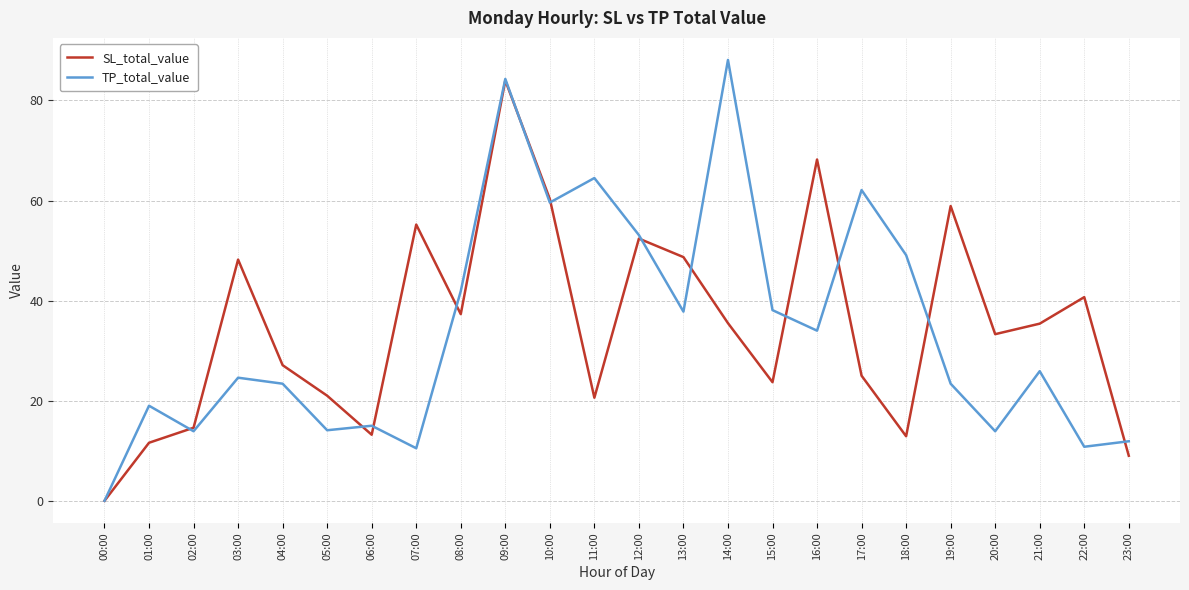

List the series in order of their peak value, lowest first.

SL_total_value, TP_total_value